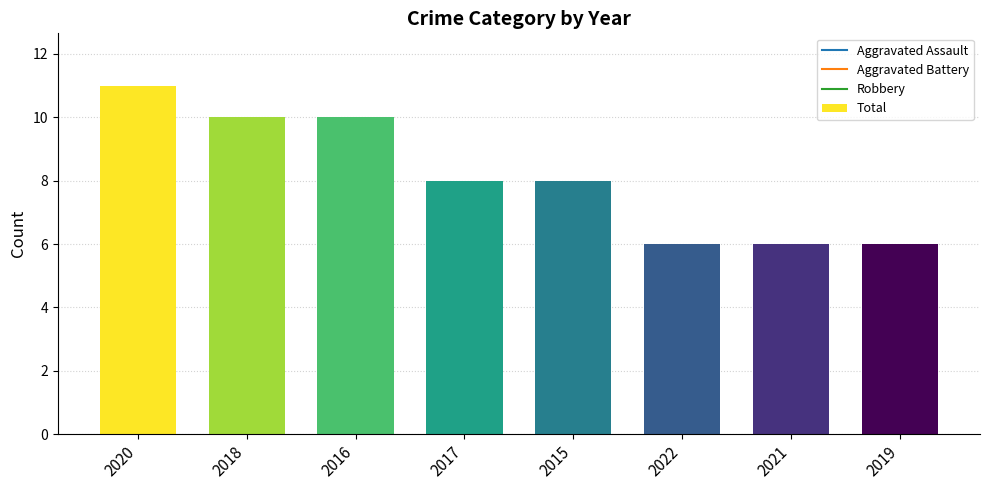

The chart shows a value of 6 at 2019. True or false?

True